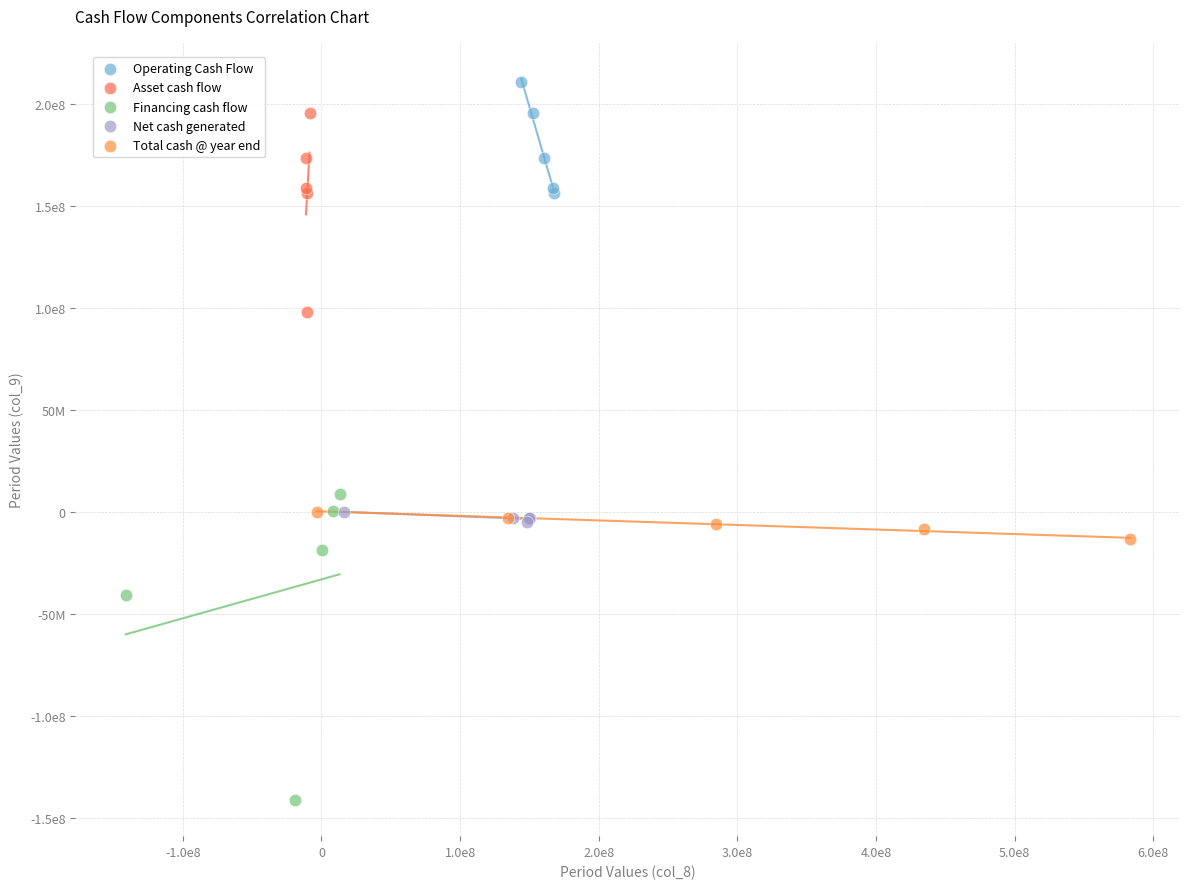

What are all the series names shown in the legend?

Operating Cash Flow, Asset cash flow, Financing cash flow, Net cash generated, Total cash @ year end